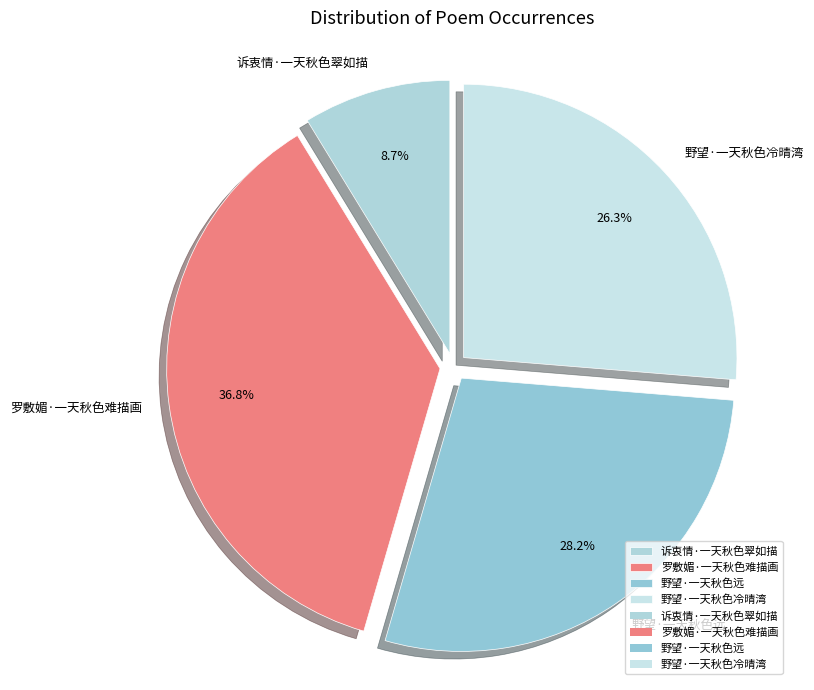

To the nearest percent, what percentage of the pie is 诉衷情·一天秋色翠如描?

9%